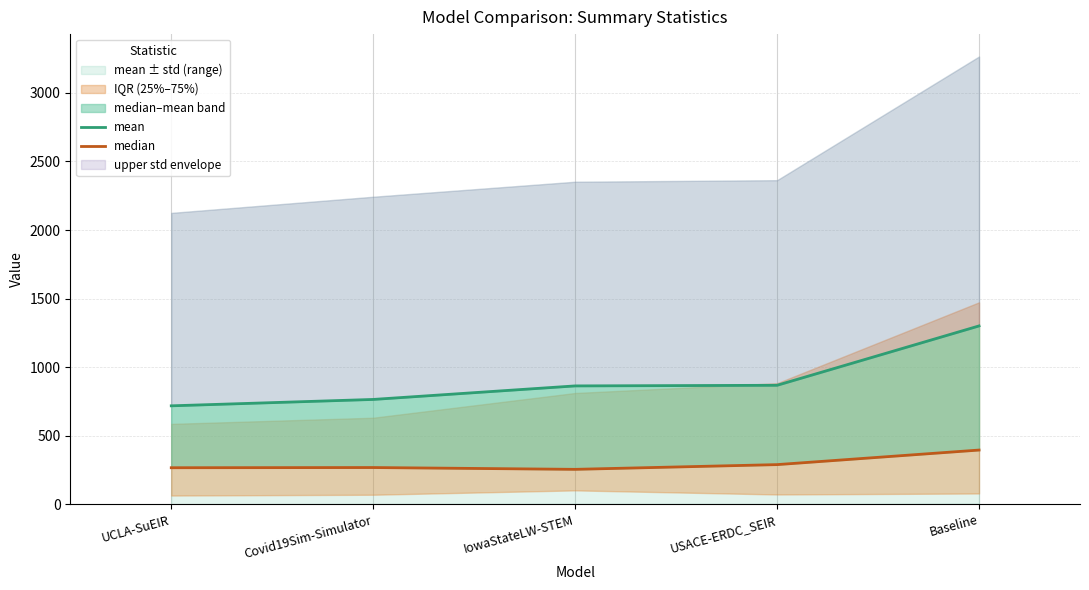

List the series in order of their peak value, highest first.

mean, median